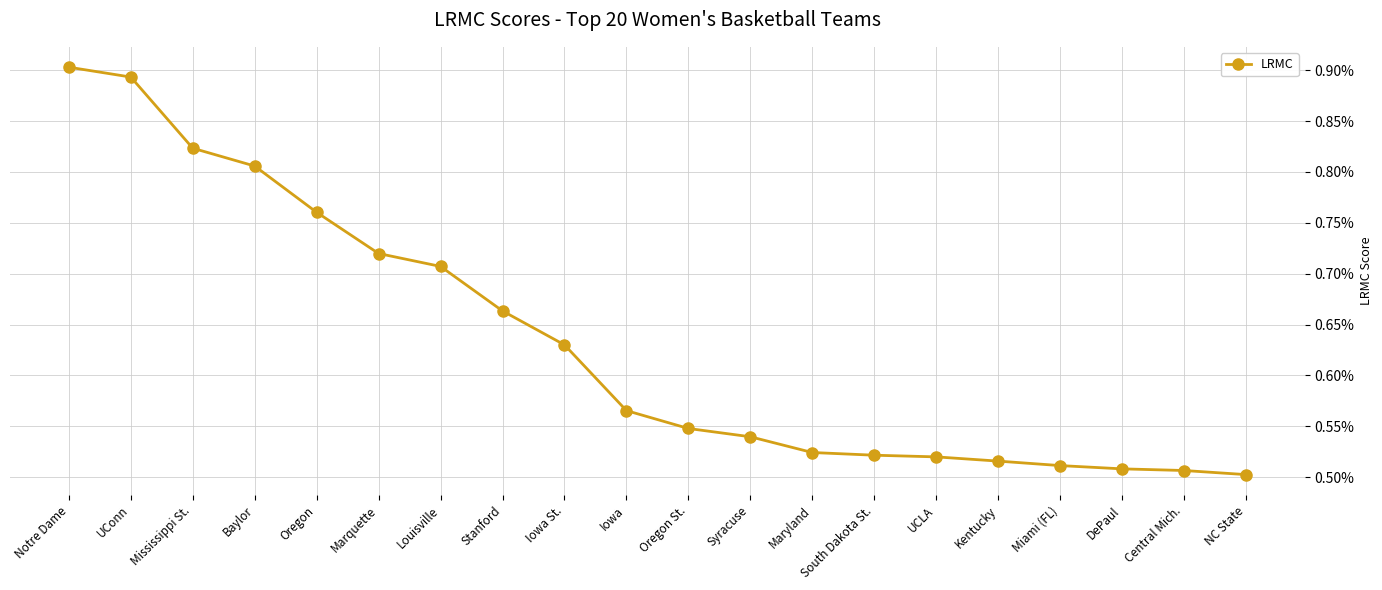

True or false: the data shows 0.0 at Iowa St..

False